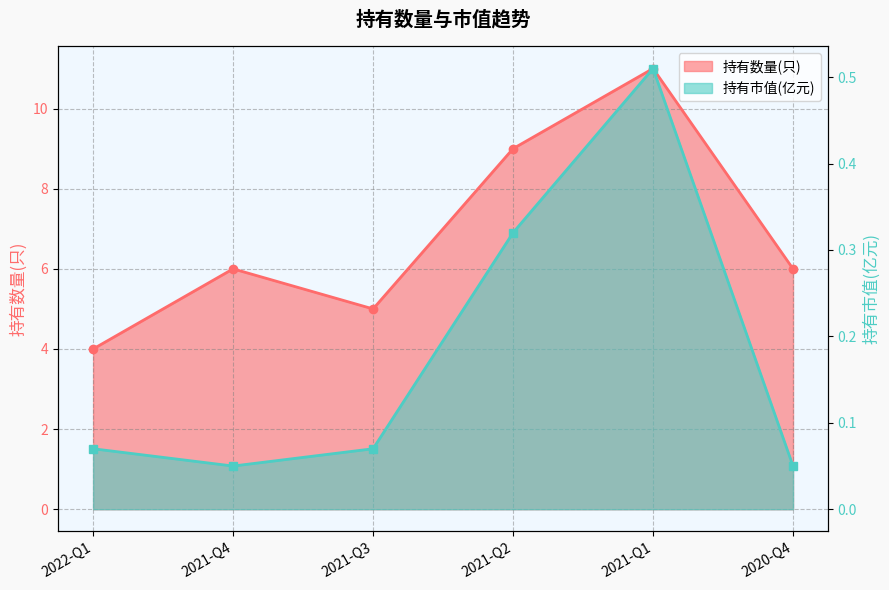

List the labels in order of 持有市值(亿元) value, largest first.

2021-Q1, 2021-Q2, 2022-Q1, 2021-Q3, 2021-Q4, 2020-Q4